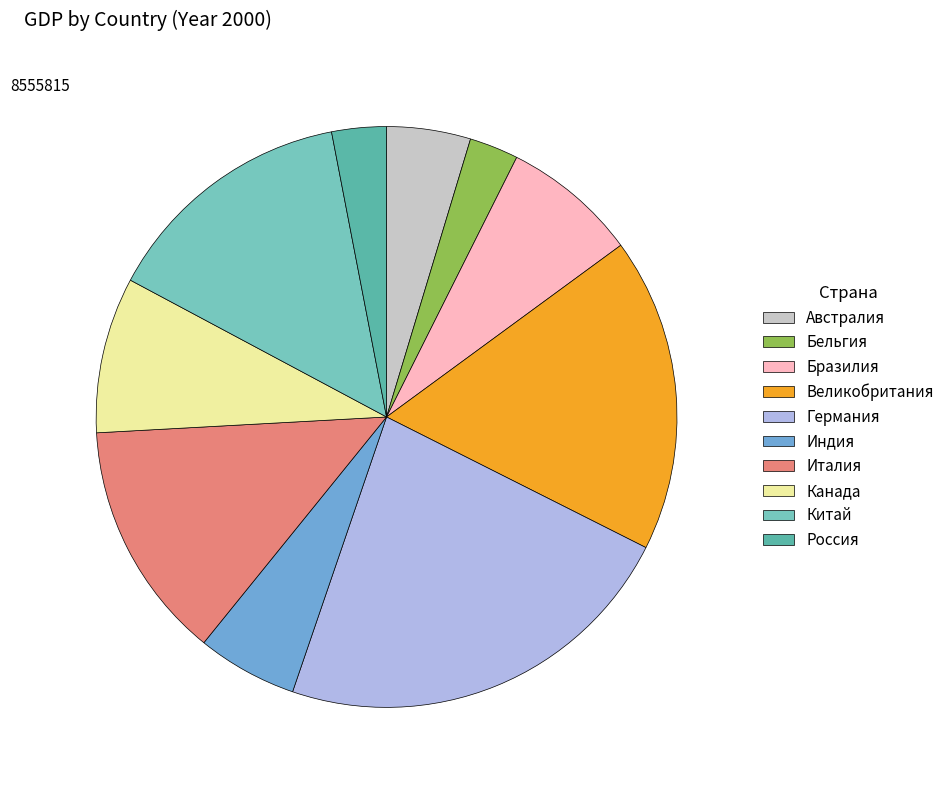

To the nearest percent, what is the difference between the Бельгия and Австралия slice percentages?

2%